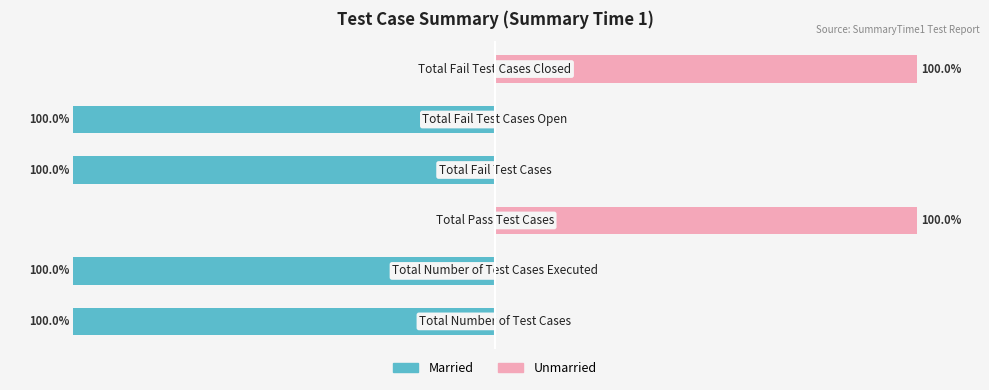

Reading left to right, what are all the values shown in this chart?

Married: −150=-100	−100=-100	−50=0	0=-100	50=-100	100=0
Unmarried: −150=0	−100=0	−50=100	0=0	50=0	100=100